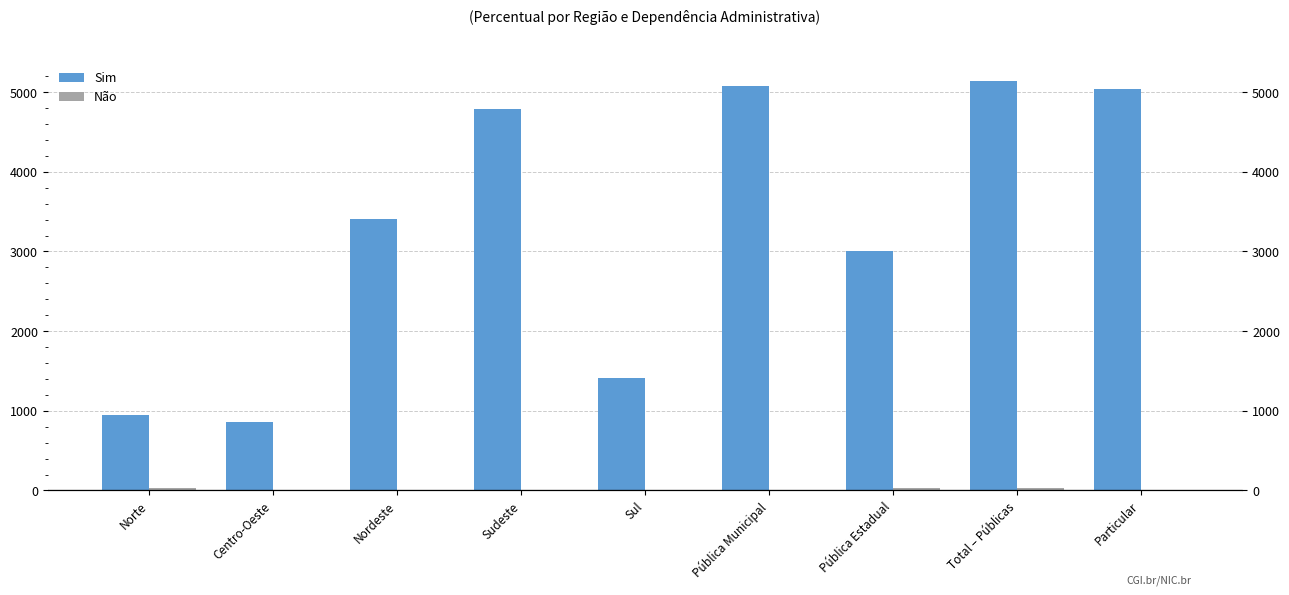

Which series has the widest spread of values?

Sim